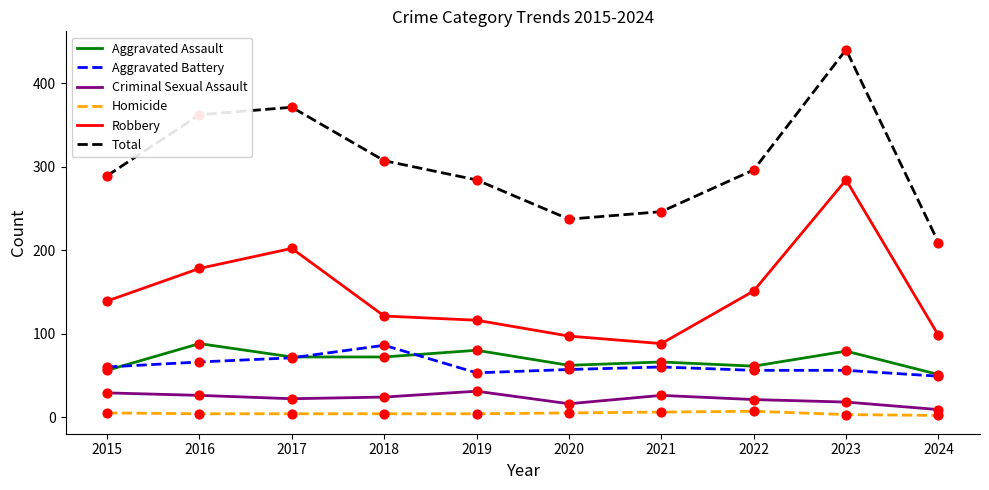

Which series has the largest range (max minus min)?

Total